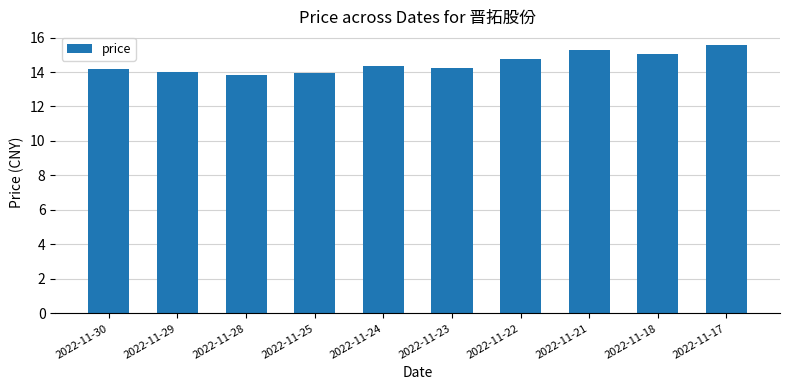

What is the difference between the values at 2022-11-28 and 2022-11-17?

1.8